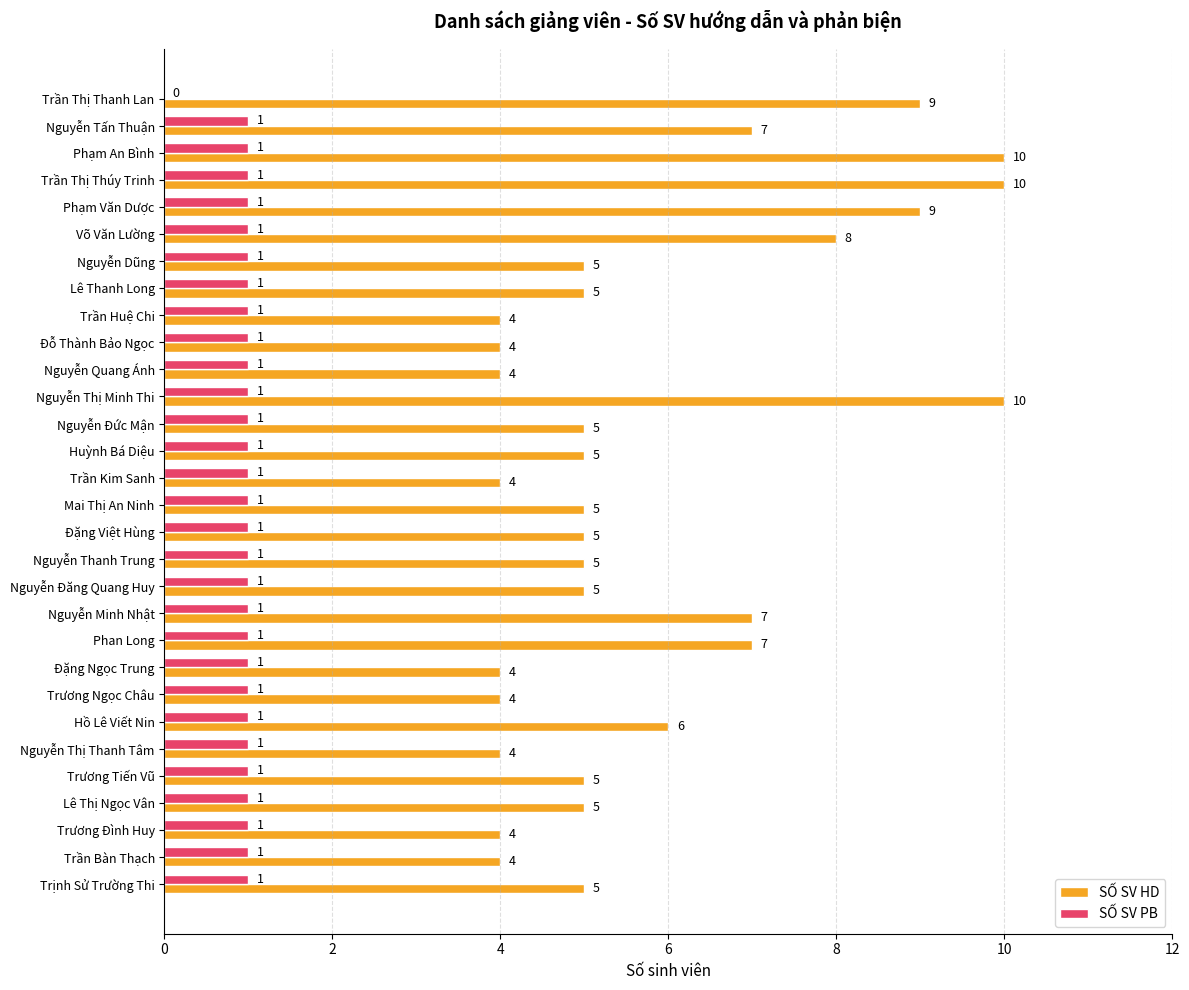

Which series has the largest range (max minus min)?

SỐ SV HD